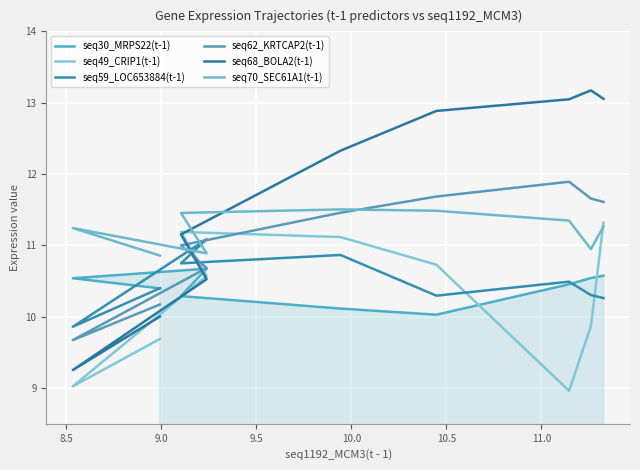

At how many categories does at least one series exceed 9?

9